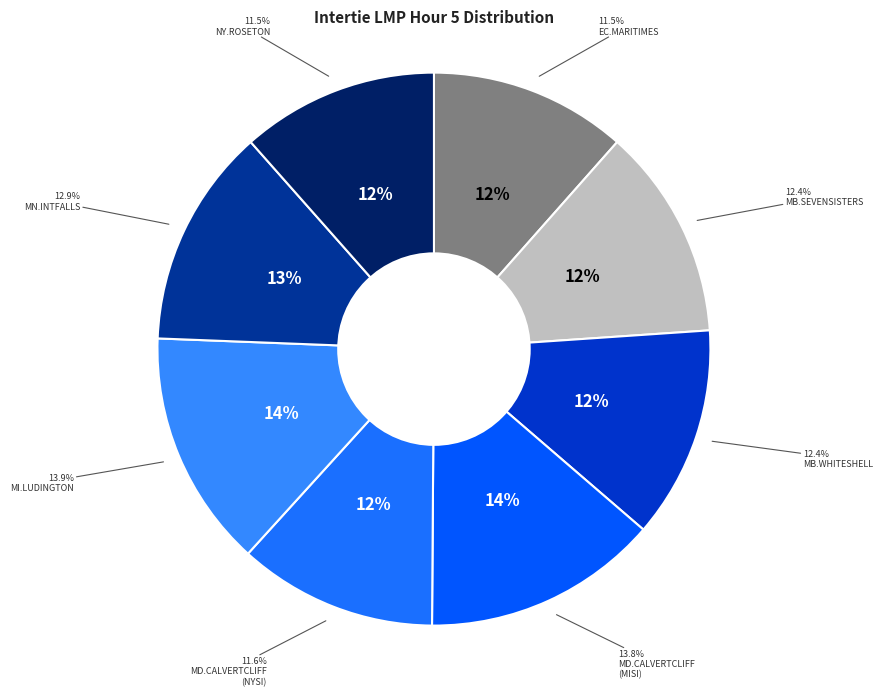

Does any single category account for the majority?

No